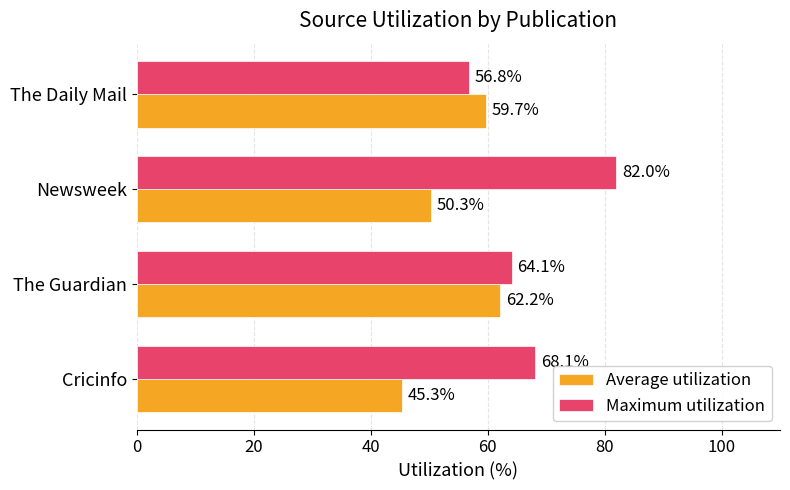

Which series has the largest total across all categories?

Maximum utilization